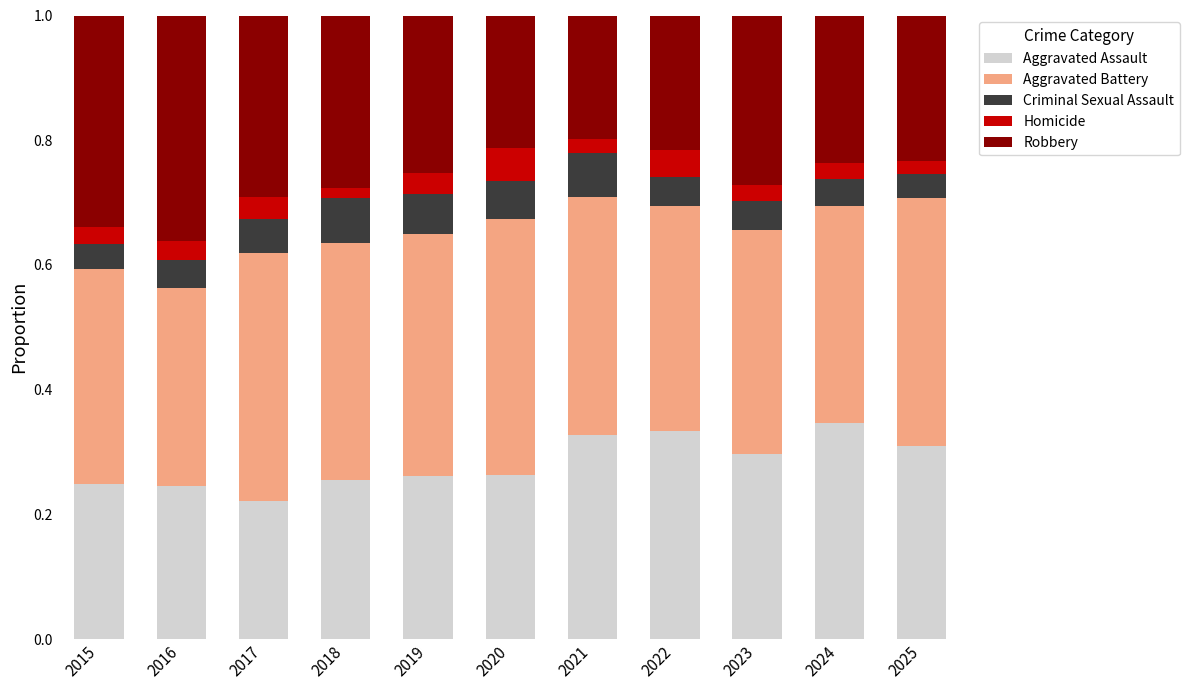

How many bars are there in total?

11